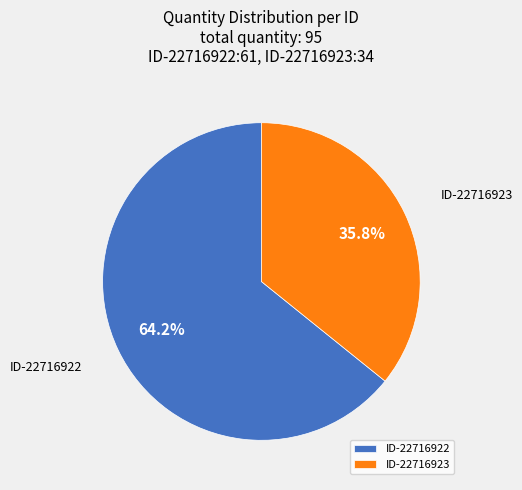

Do ID-22716922 and ID-22716923 together represent more than half of the pie?

Yes